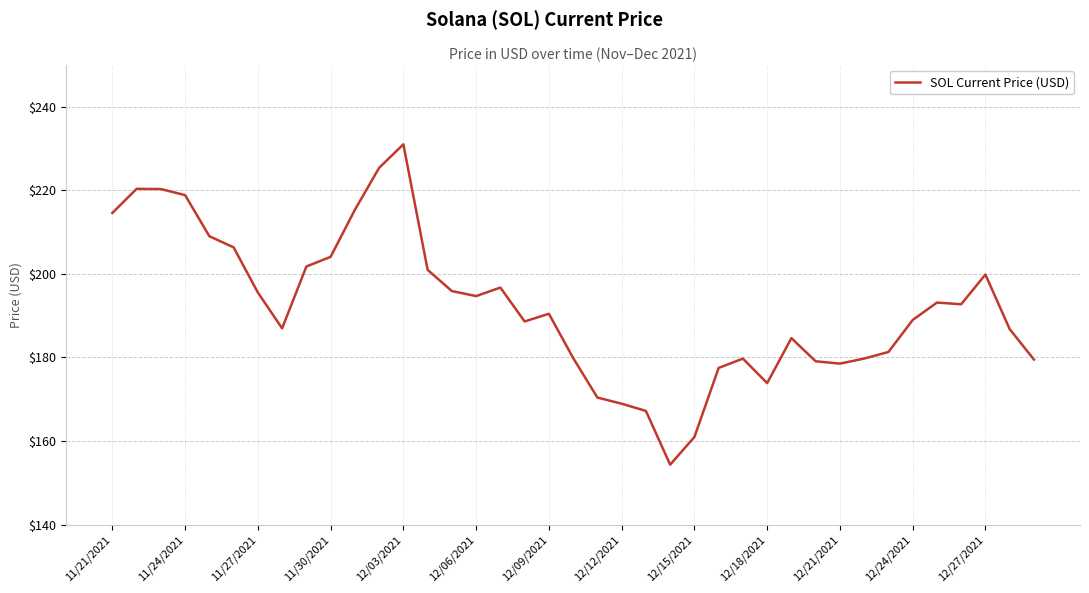

What is the difference between the maximum and minimum values?

76.7